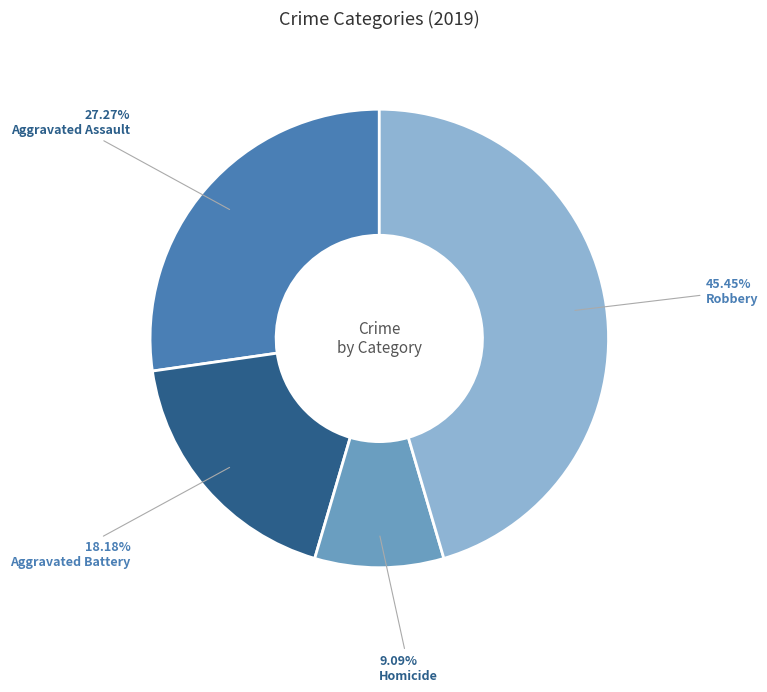

Which category has the biggest portion of the pie?

Robbery